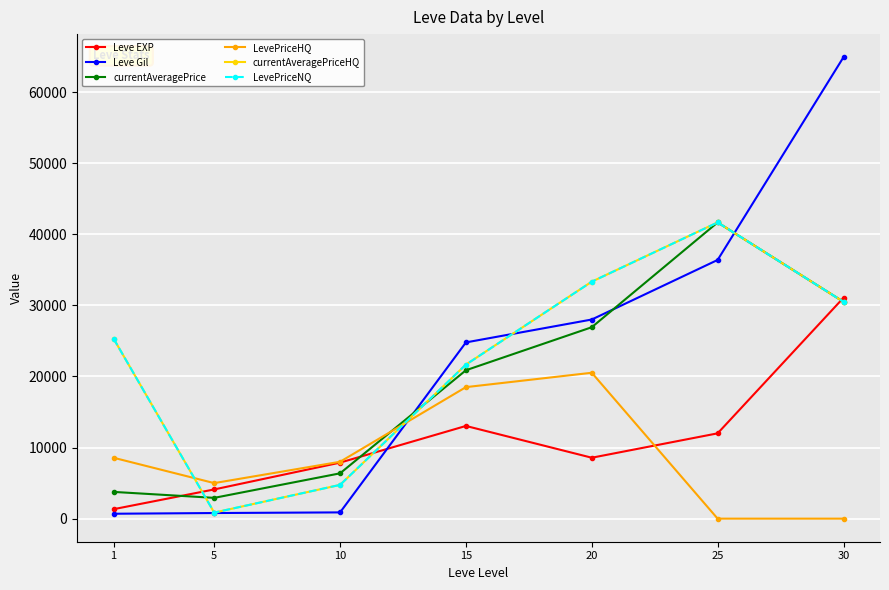

Is this an area chart (filled region under the line)?

No